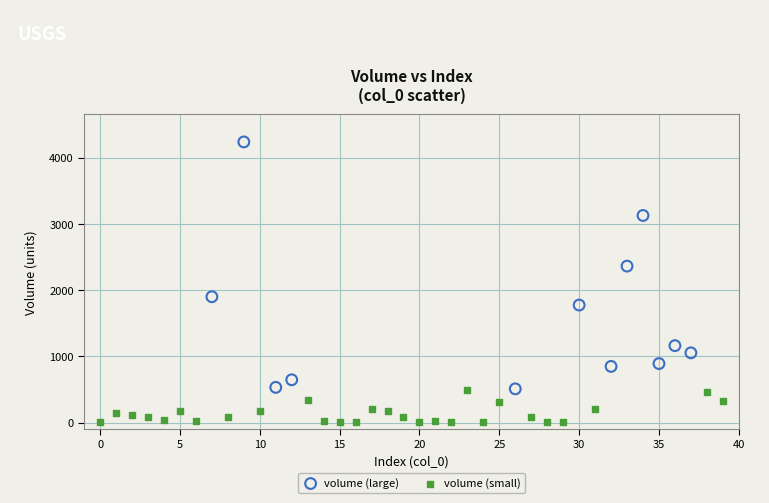

Which series reaches the minimum Y coordinate?

volume (small)